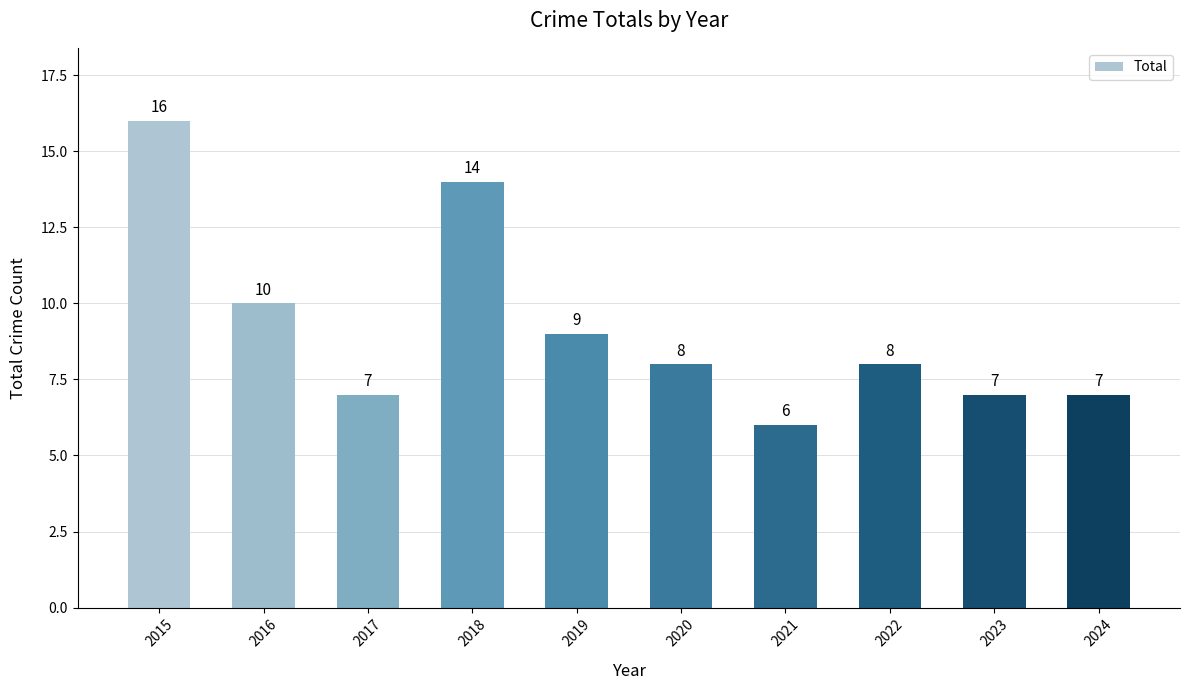

Is it true that the value at 2023 is 4?

False